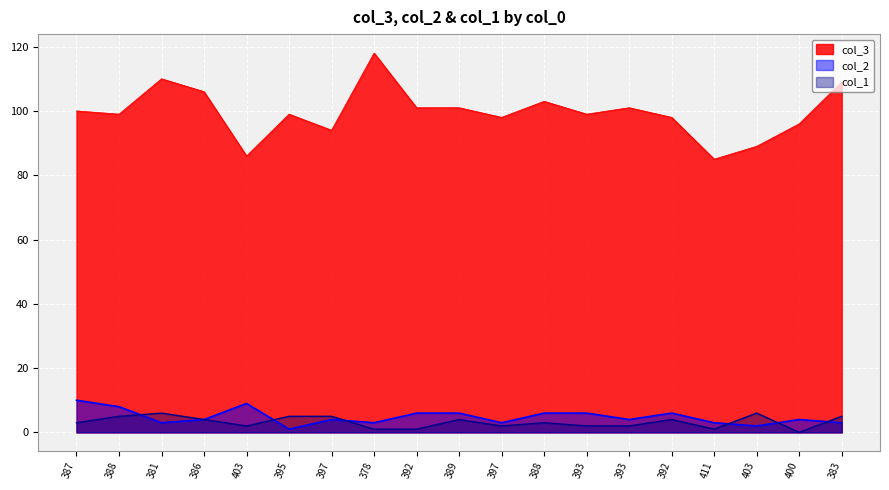

True or false: col_3 and col_1 cross at least once.

False